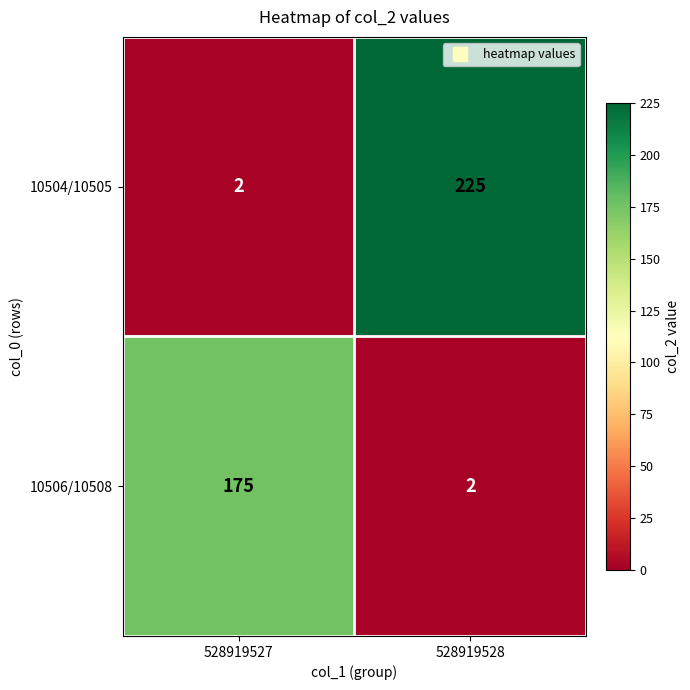

Which label corresponds to the largest value in the chart?

528919528